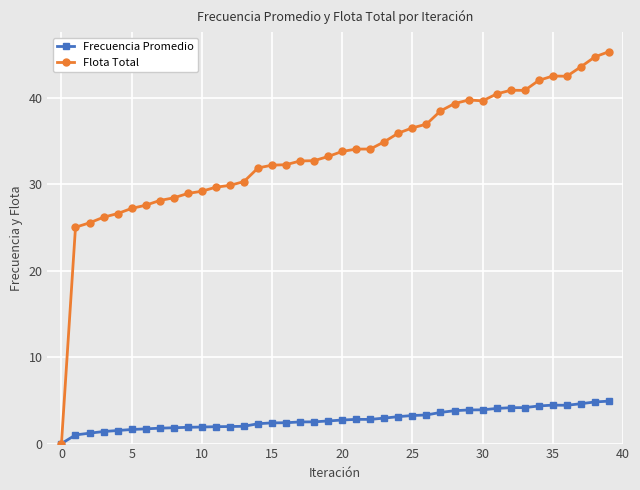

At how many categories does at least one series exceed 24?

39